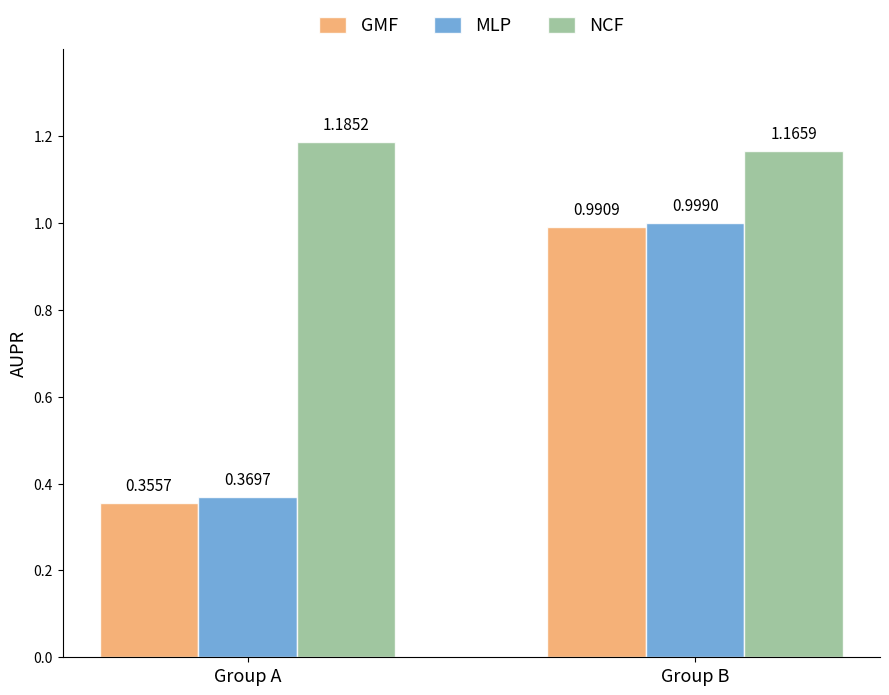

Does the chart contain stacked bars?

No